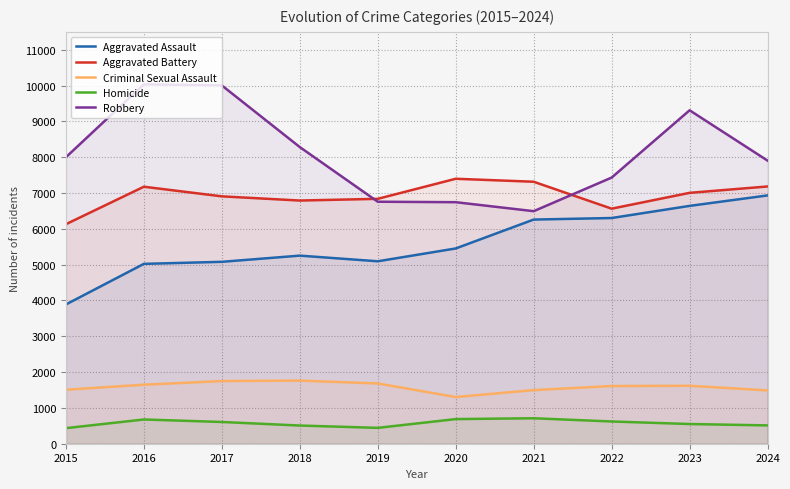

Where is the first local minimum for Robbery?

2021